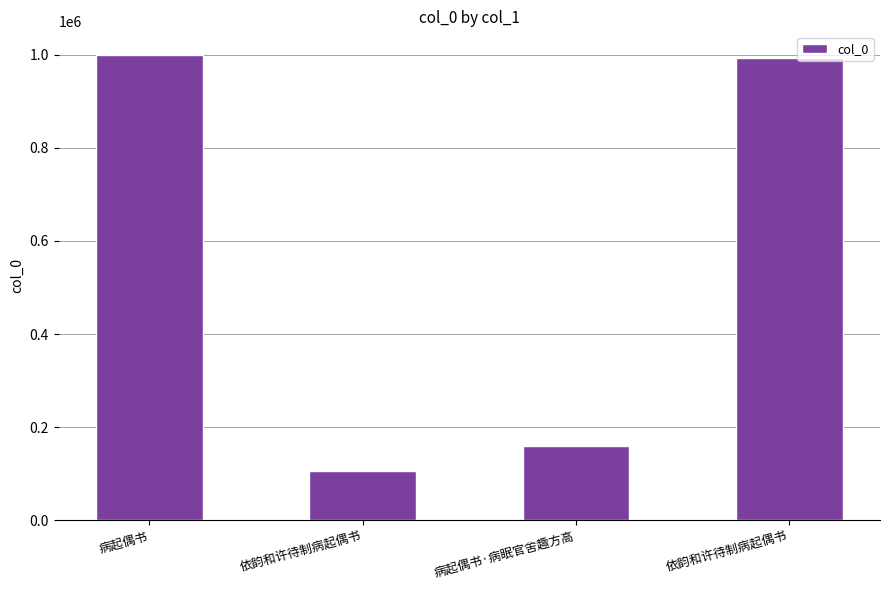

Rank the categories by value from lowest to highest.

依韵和许待制病起偶书, 病起偶书·病眠官舍趣方高, 依韵和许待制病起偶书, 病起偶书